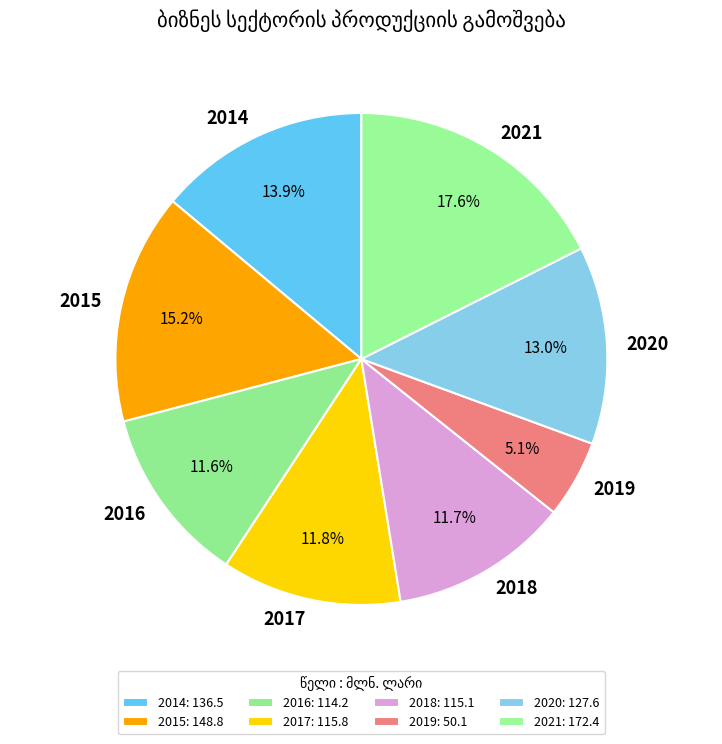

Between 2014 and 2017, which is larger?

2014